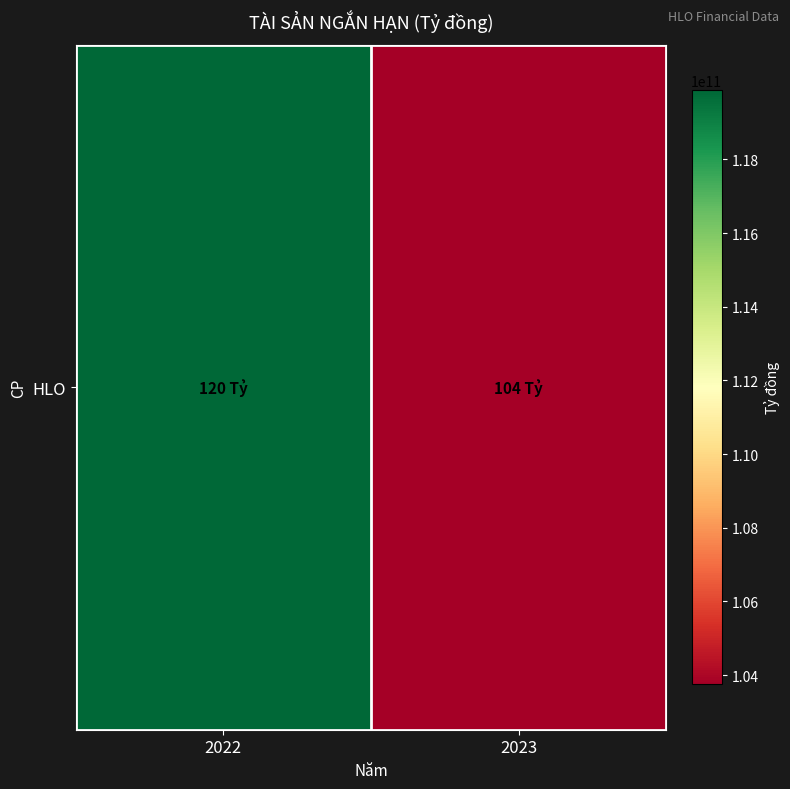

The chart shows a value of 37314249009 at 2022. True or false?

False